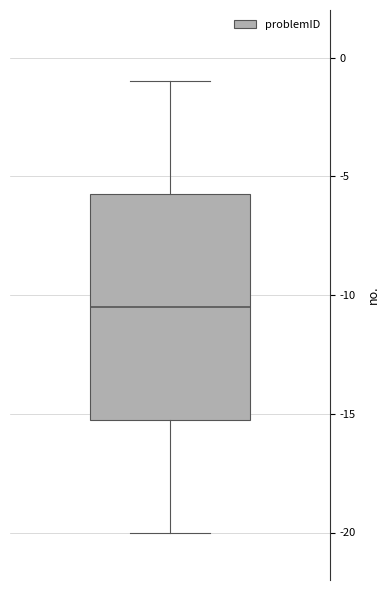

Read this box plot against the y-axis: the position of the median line, the range covered by the box, and the ends of both whiskers. The values are not printed on the chart, so give them approximately, as read against the axis.

median -10.5, box -15.0 to -5.5, whiskers -20.0 to -1.0